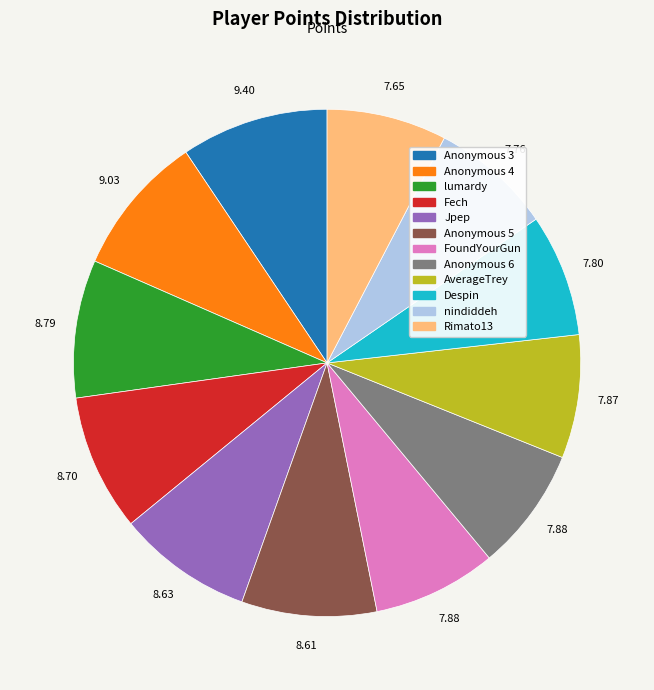

Between Anonymous 5 and Despin, which is larger?

Anonymous 5